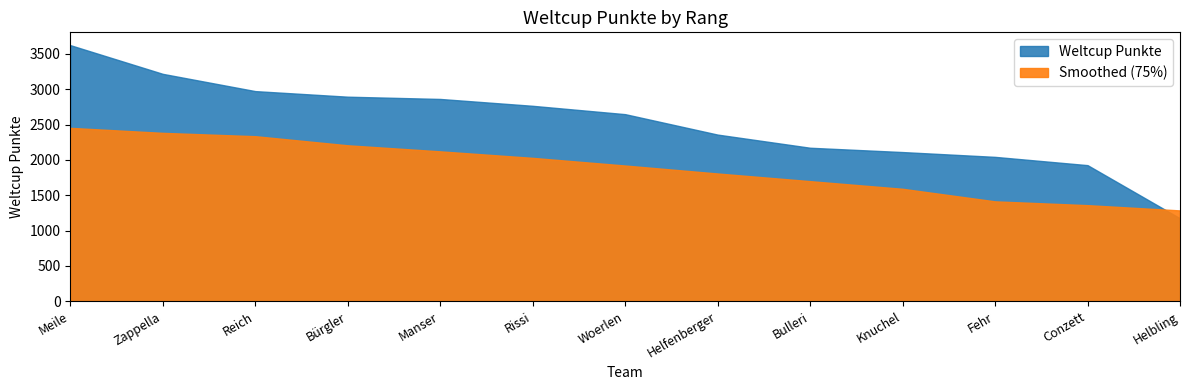

The chart shows a value of 722 at Helbling. True or false?

False